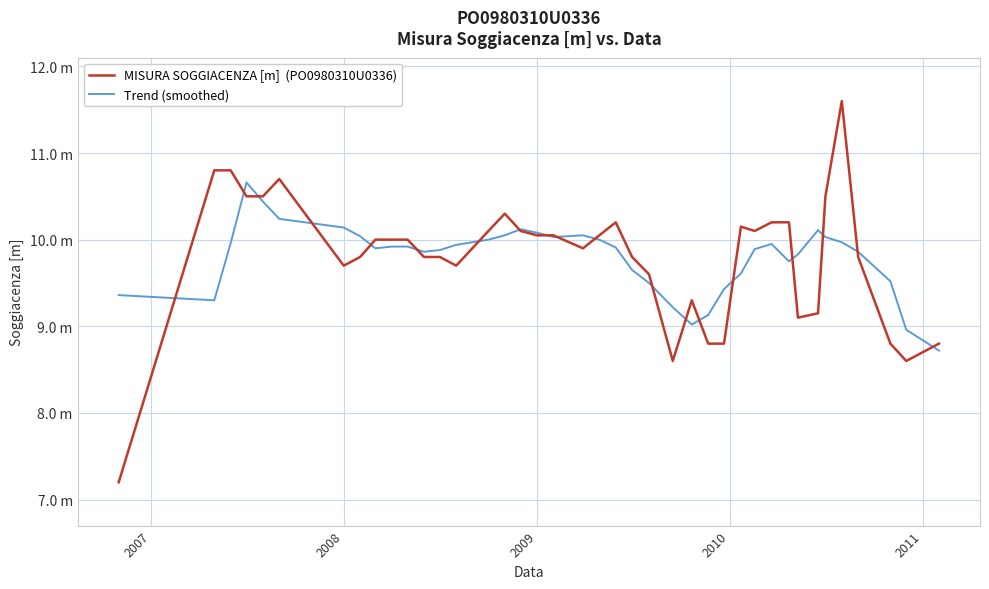

Does the chart have visible grid lines?

Yes